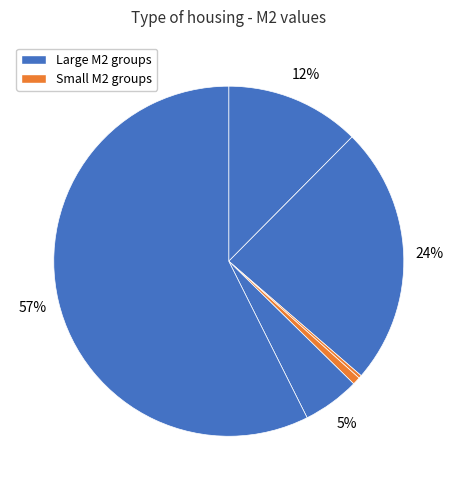

How many segments does this pie chart have?

6